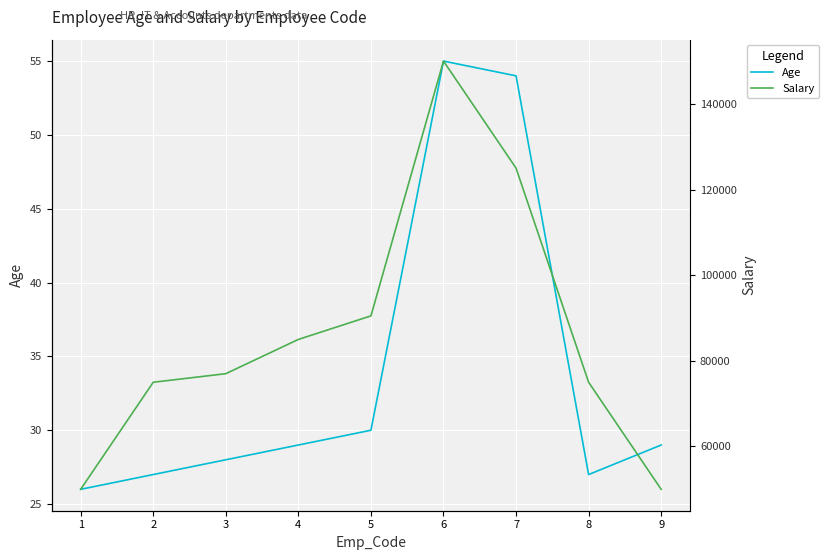

What is the value of the Salary point at the 2nd from the left?

75000